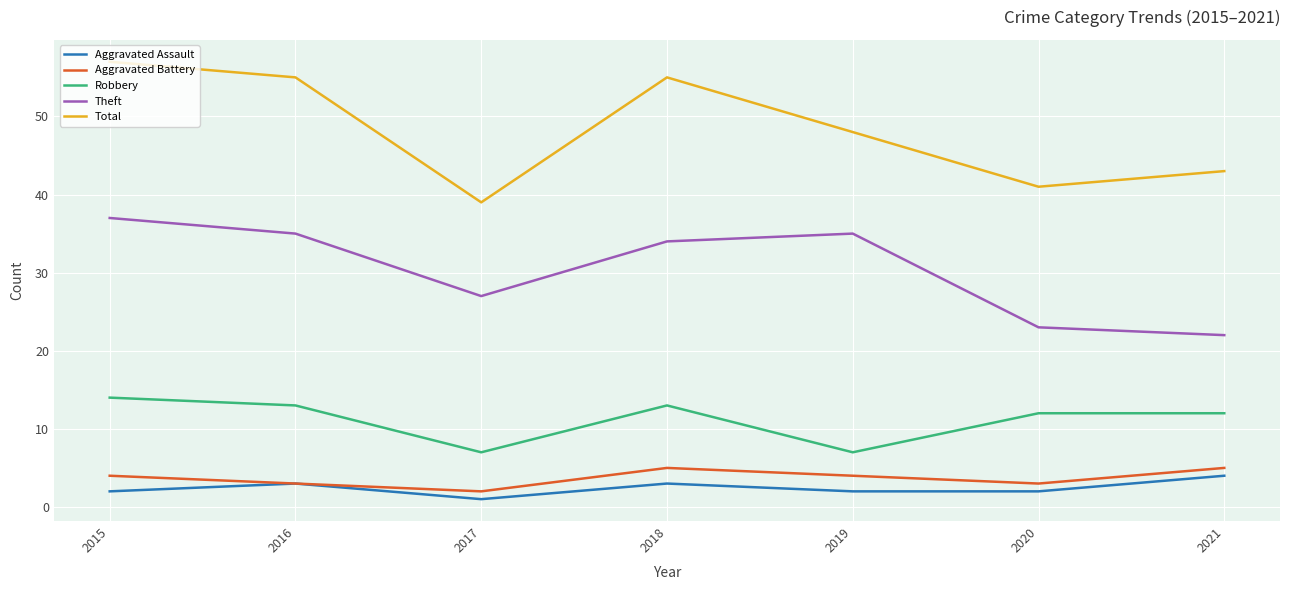

What is the difference between the maximum and minimum values in the Aggravated Assault series?

3